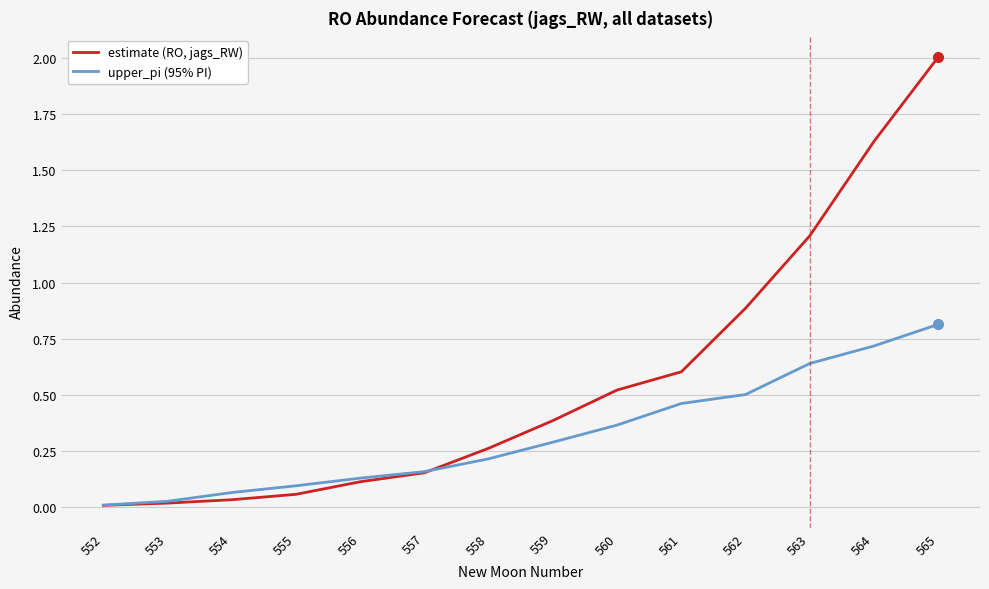

What is the difference between the second highest and minimum values in the upper_pi (95% PI) series?

0.7